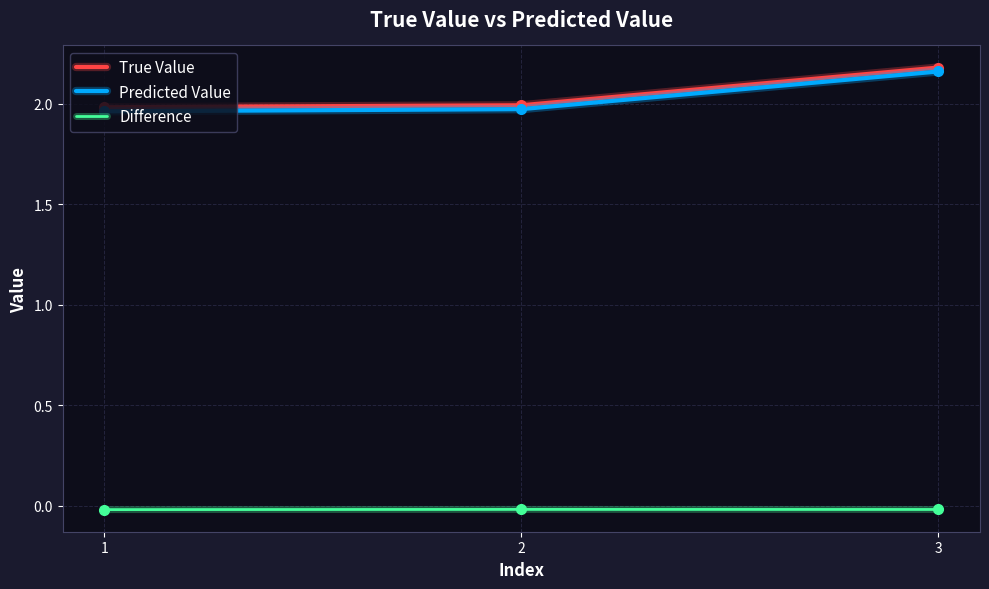

True or false: Difference has a value of -0.0 at 3.

True